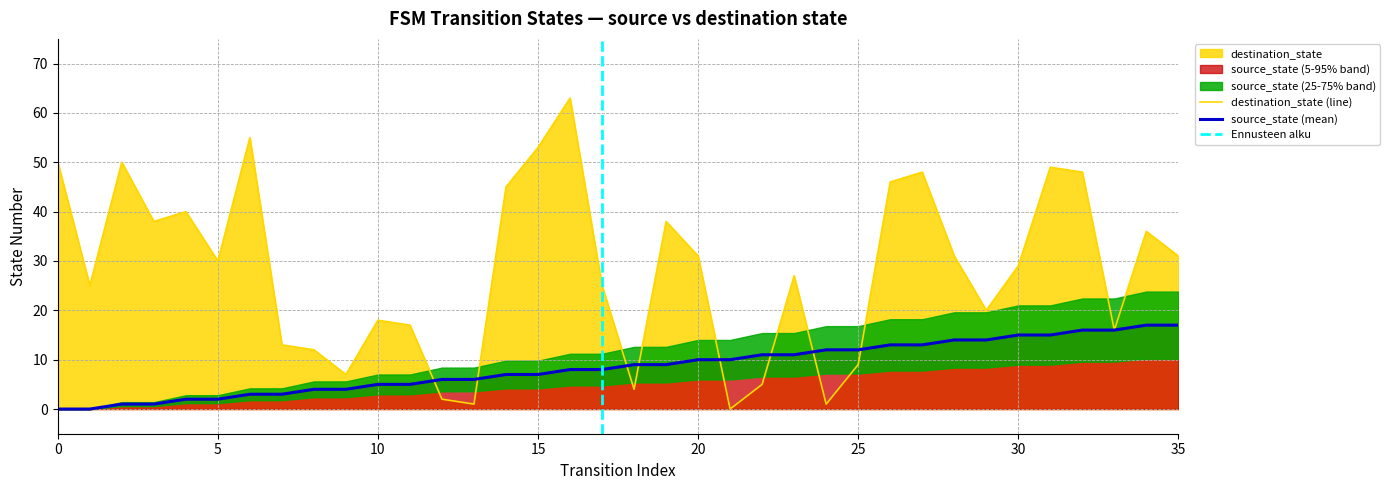

How many times do destination_state and source_state cross each other?

8